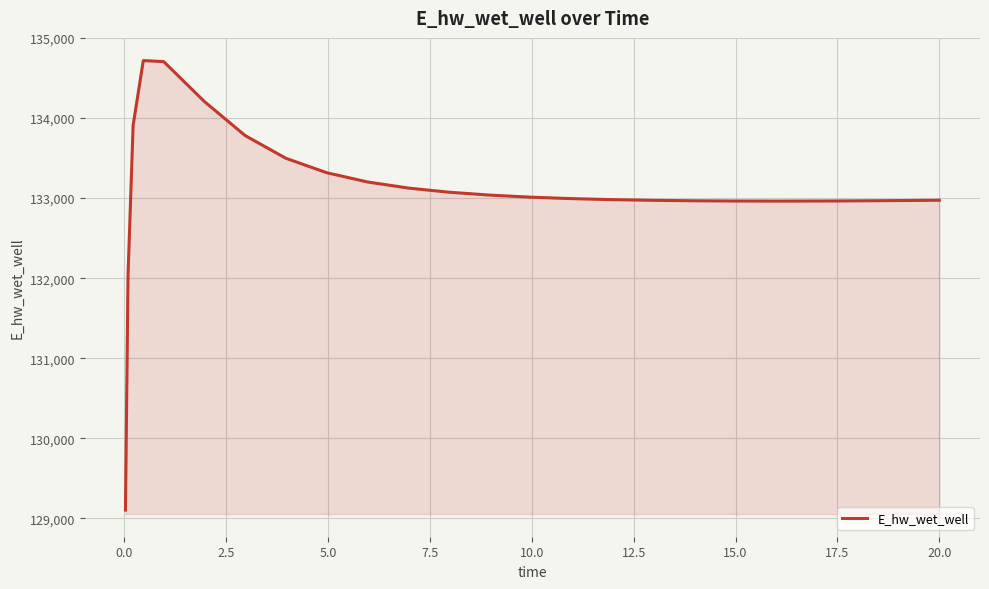

What is the minimum value shown in the chart?

129103.8